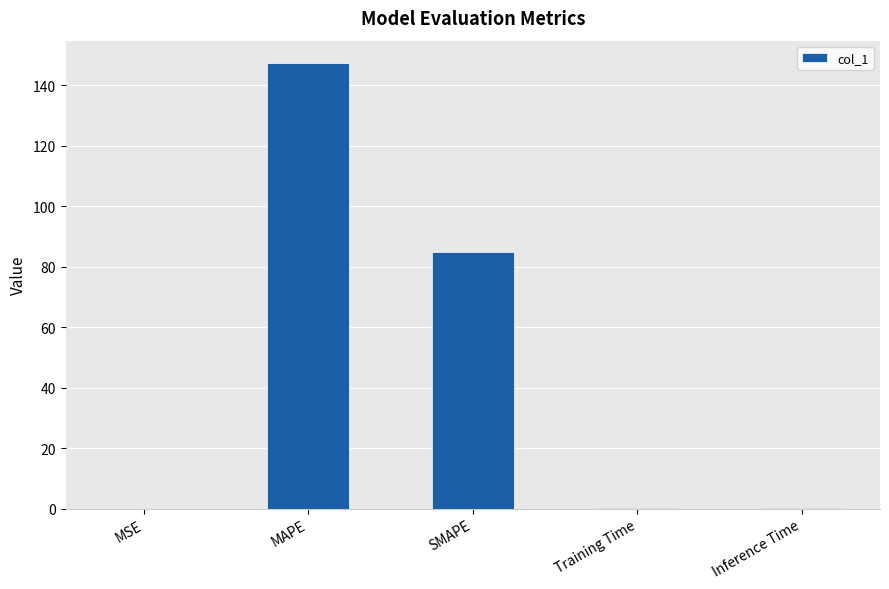

What is the sum of all values?

232.4